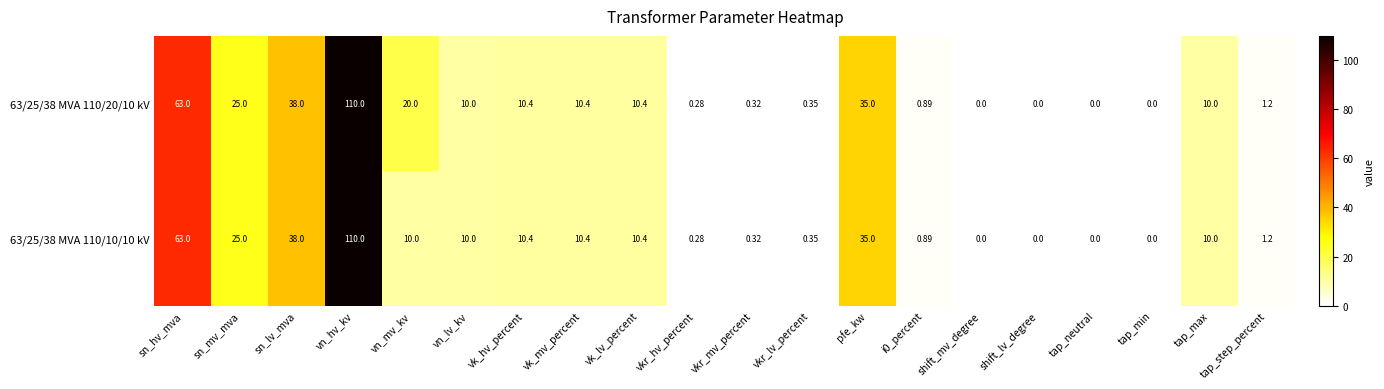

Where is 63/25/38 MVA 110/10/10 kV nearest to the value 55?

sn_hv_mva